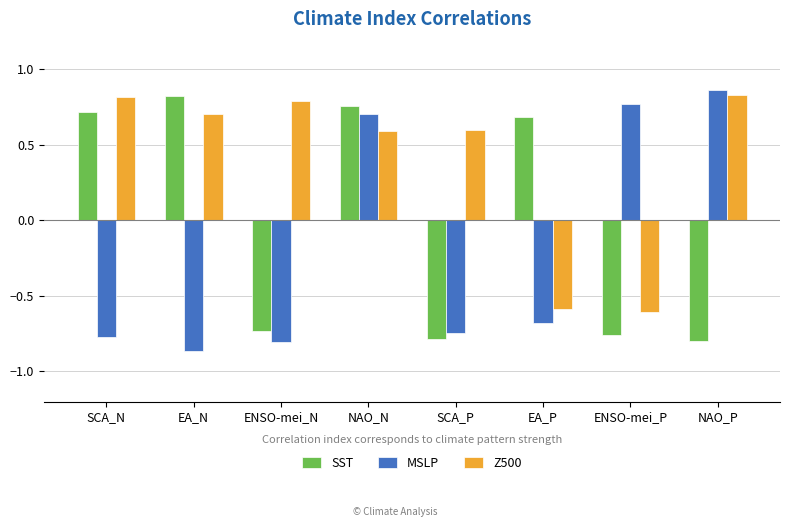

Which category has the lowest value in the MSLP series?

EA_N